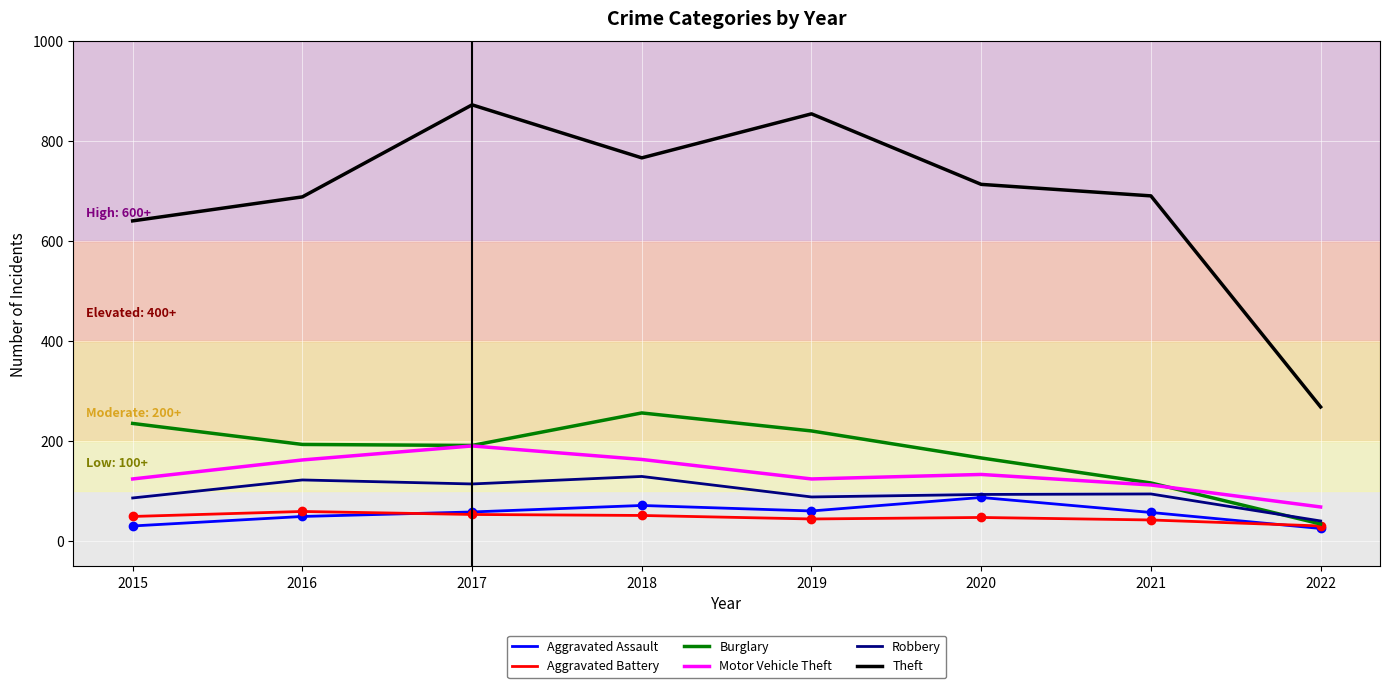

Which series has the largest range (max minus min)?

Theft